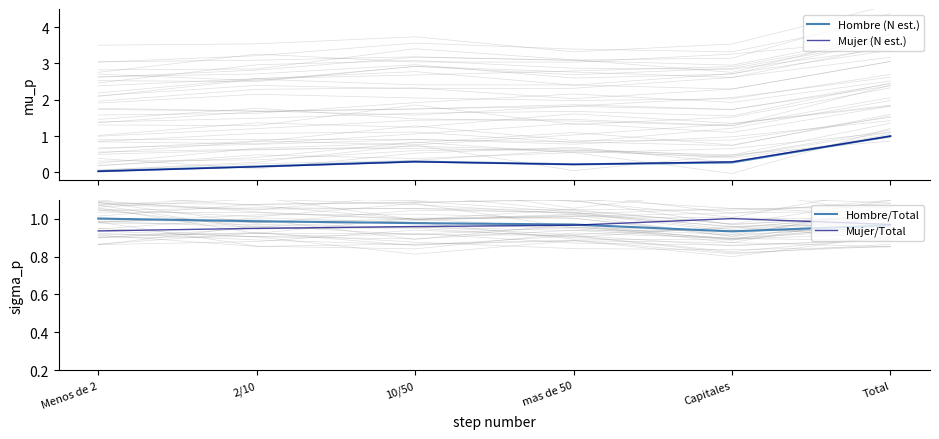

How many data points does each series have?

6